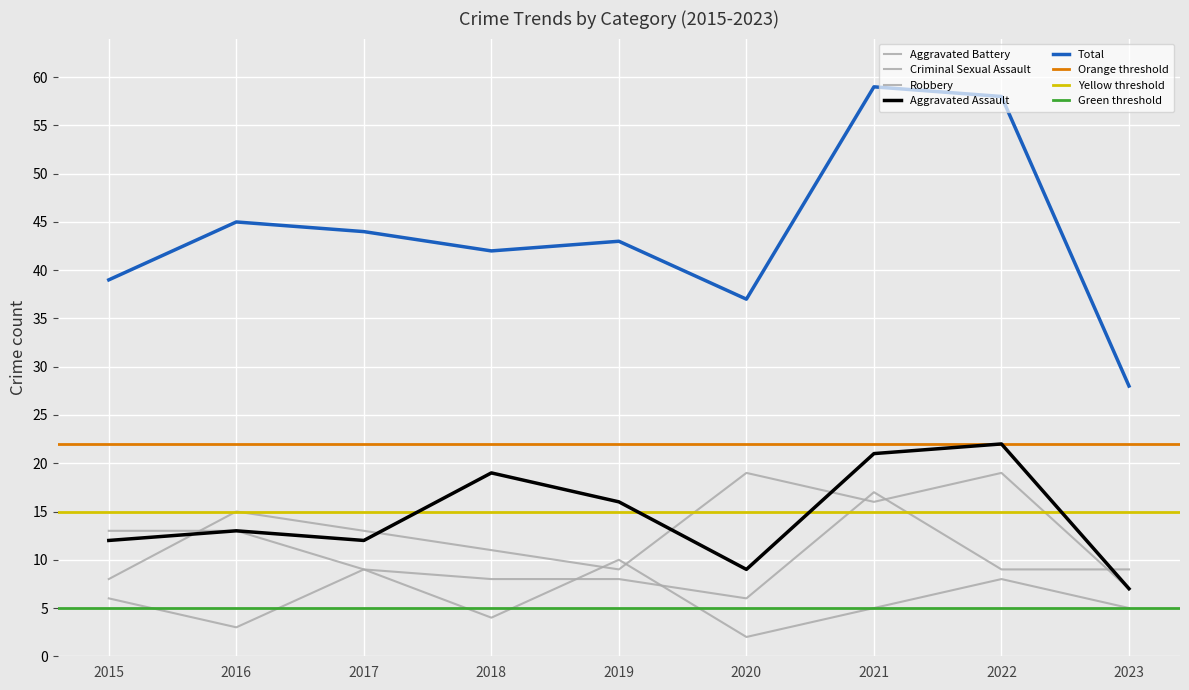

Between 2016 and 2020, which series saw the biggest shift?

Total